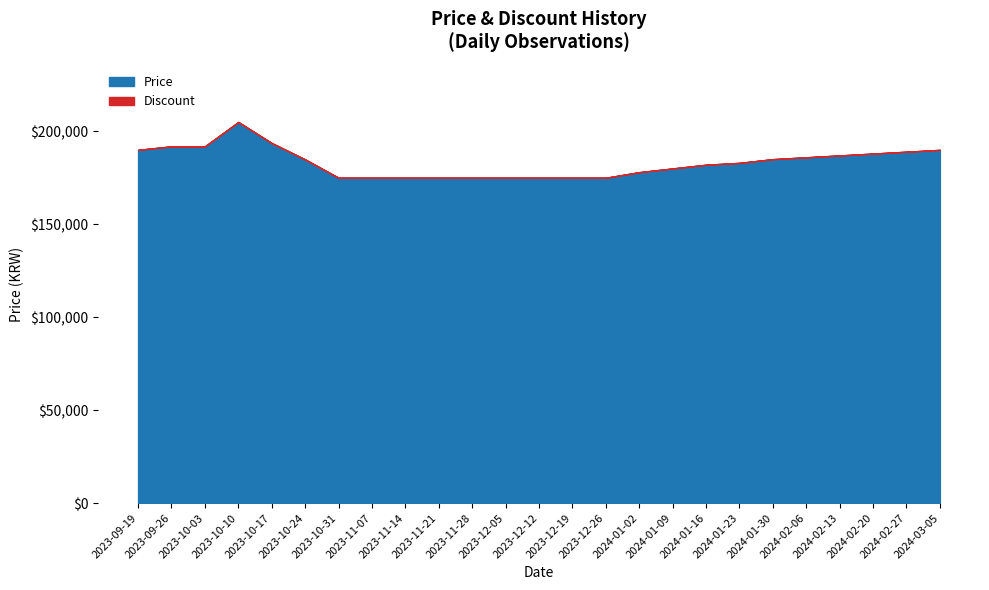

Between 2023-09-19 and 2024-01-16, which series saw the biggest shift?

Price